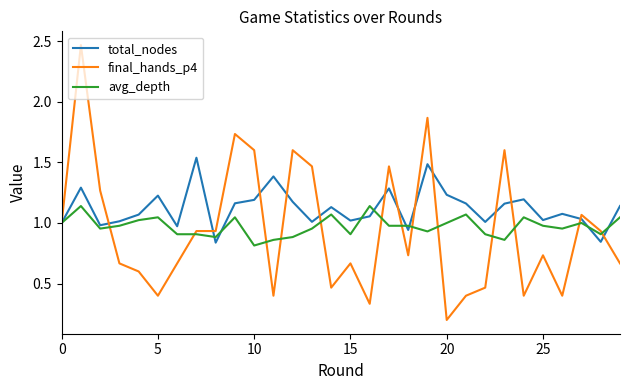

After their last crossing, which series has the higher values: avg_depth or final_hands_p4?

avg_depth